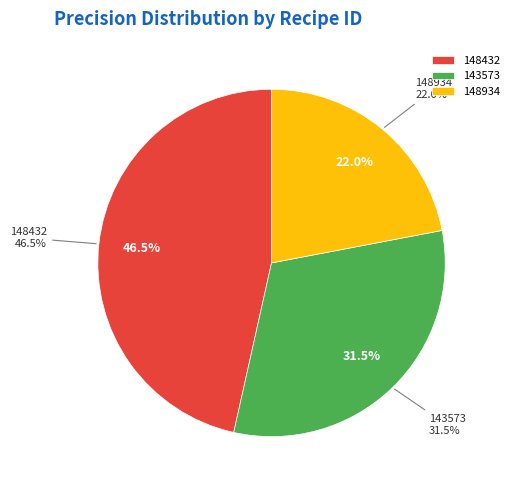

Is 148934 the majority of the pie?

No